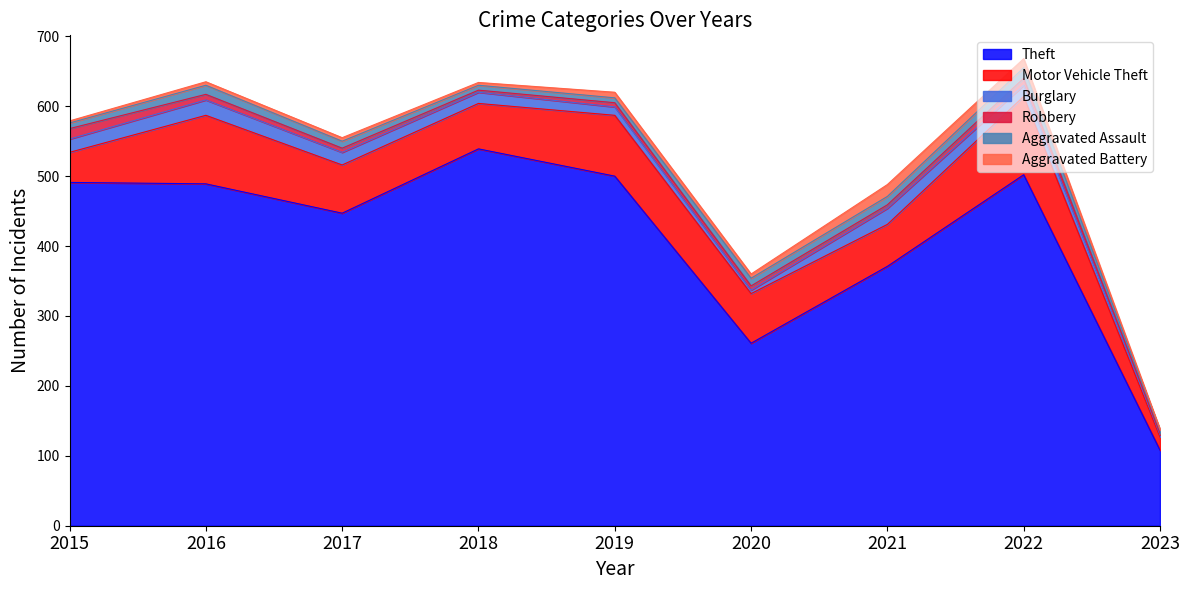

What is the difference between the second highest and second lowest values in the Robbery series?

7